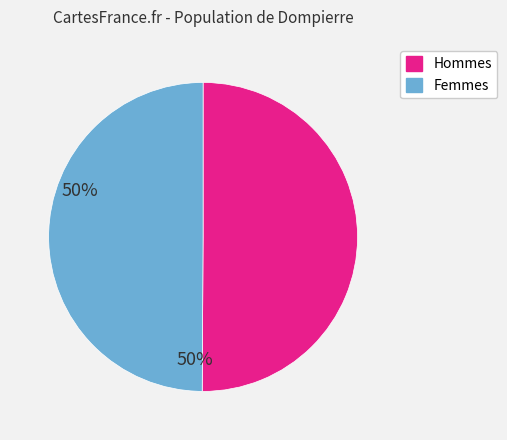

Count the number of slices in the pie.

2